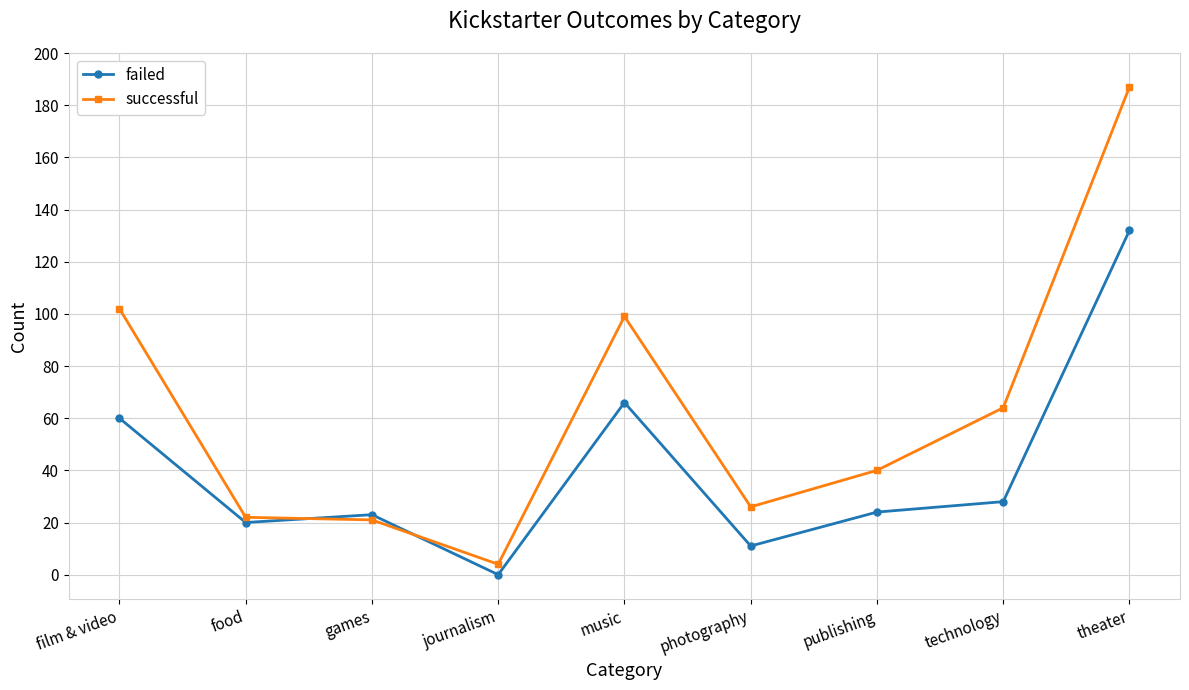

How many values in failed are above zero?

8